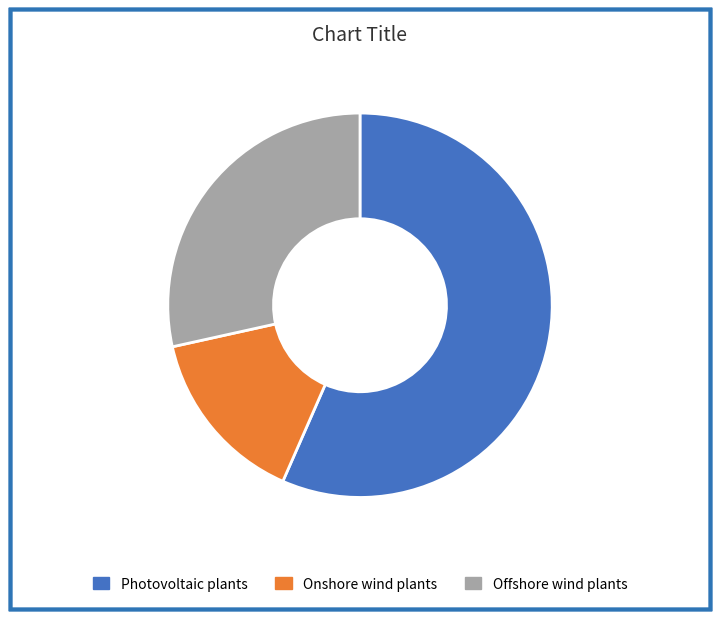

Is the sum of Offshore wind plants and Photovoltaic plants greater than half?

Yes